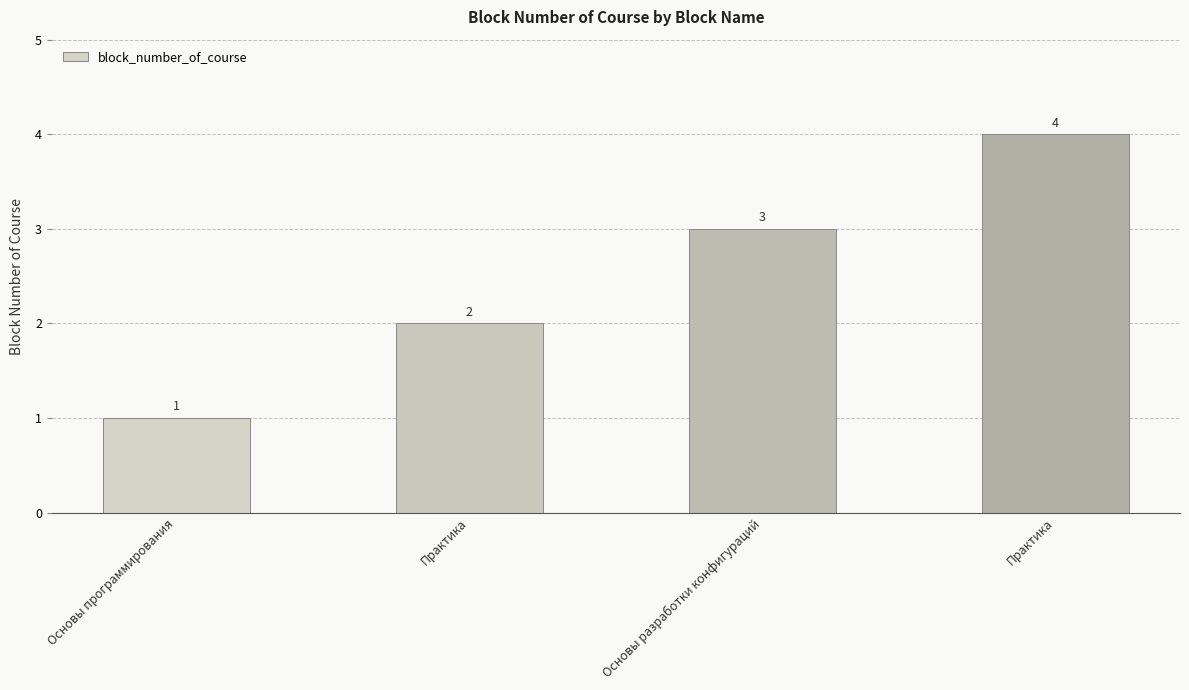

How many bars are there in total?

4